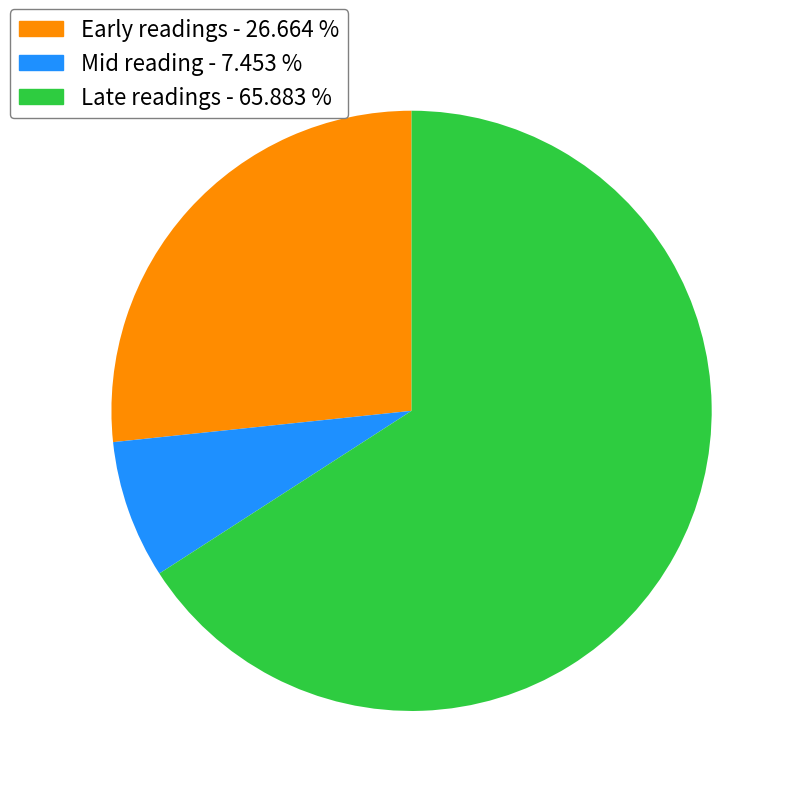

Rank the categories by value from lowest to highest.

Mid reading - 7.453 %, Early readings - 26.664 %, Late readings - 65.883 %